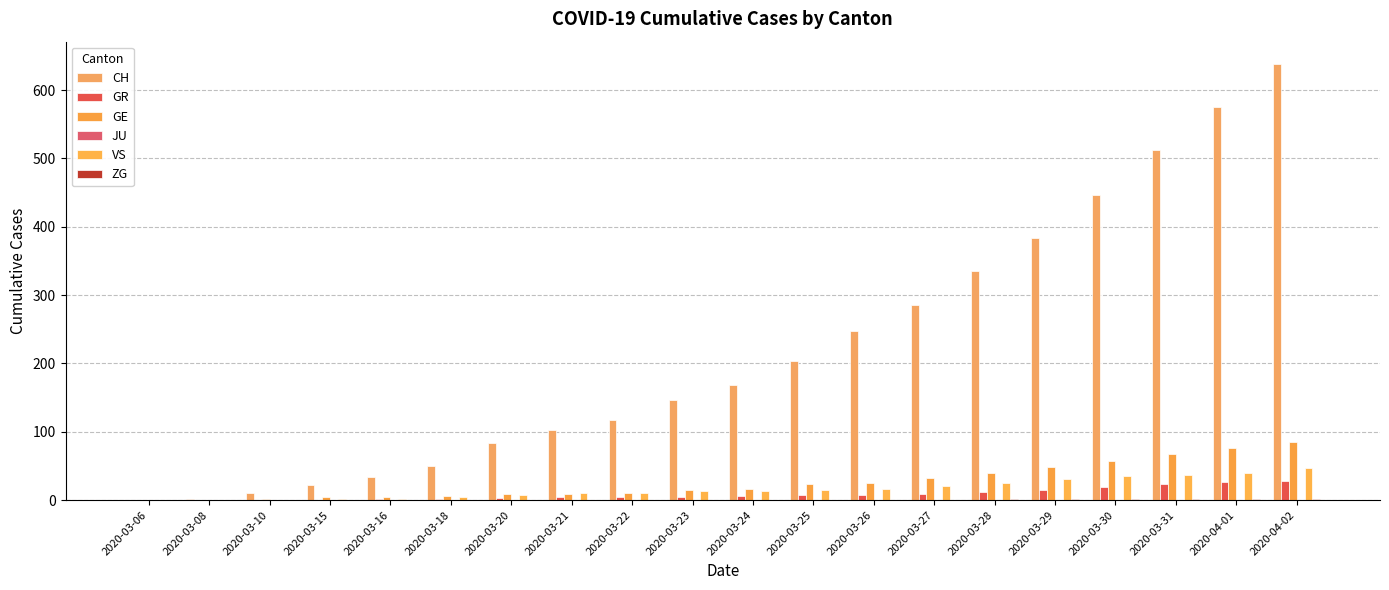

How many distinct data groups are displayed?

5